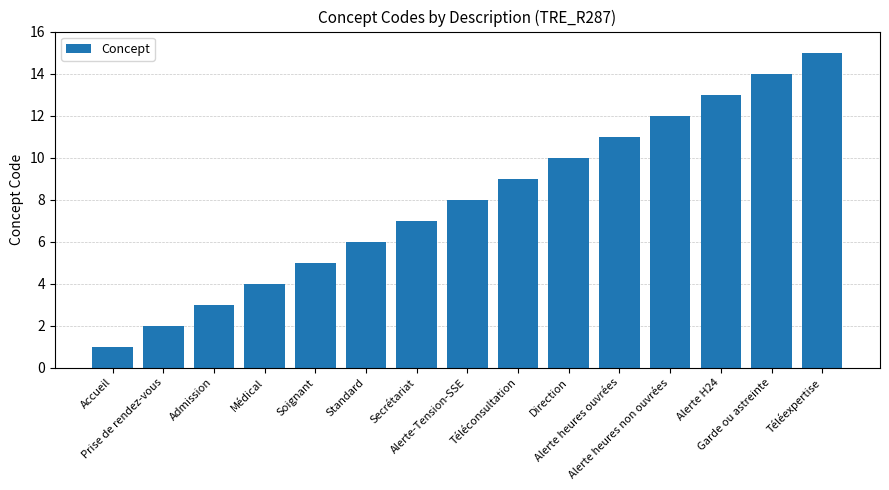

How many data points are less than 8?

7